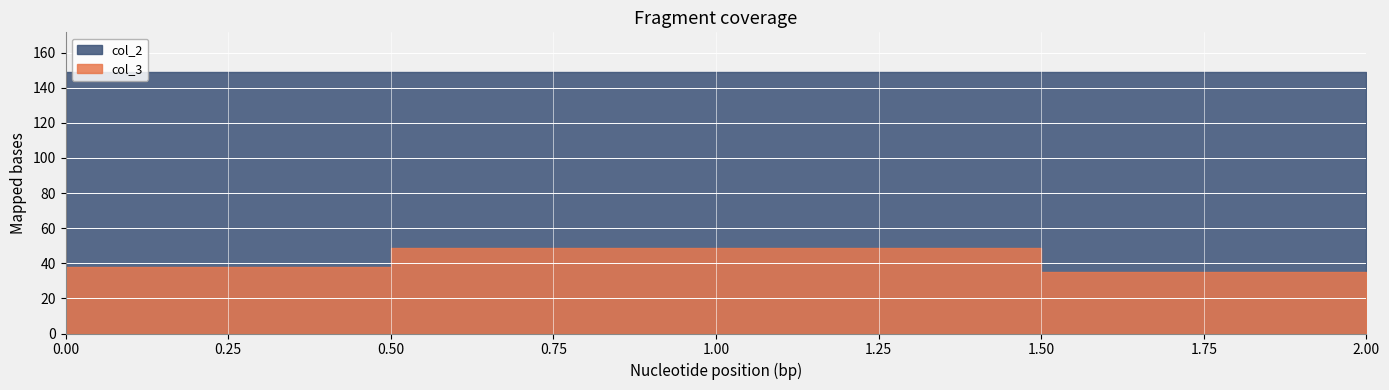

What are all the series names shown in the legend?

col_3, col_2